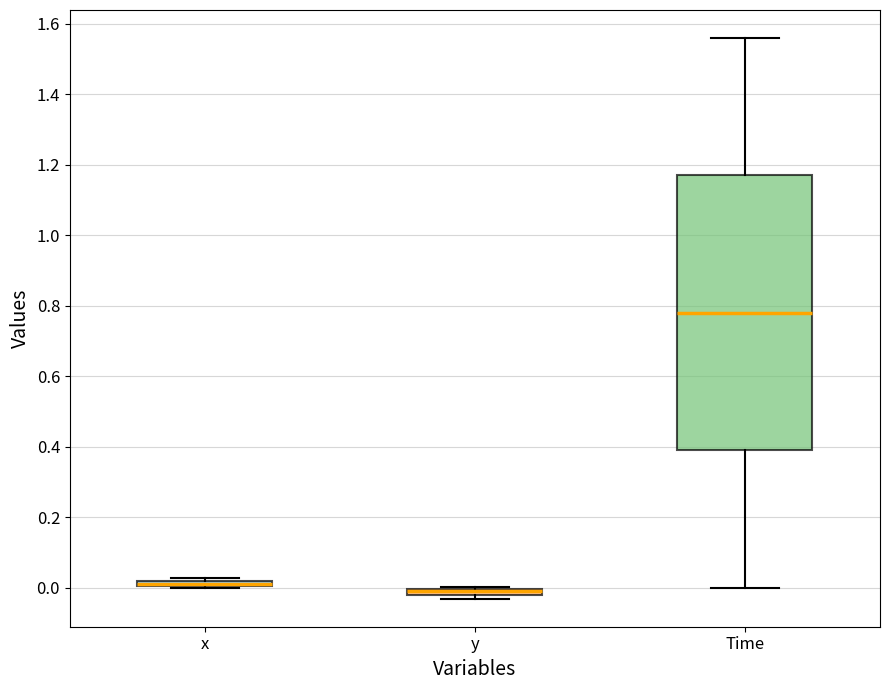

Comparing the boxes themselves (not the whiskers), which one is the tallest?

Time